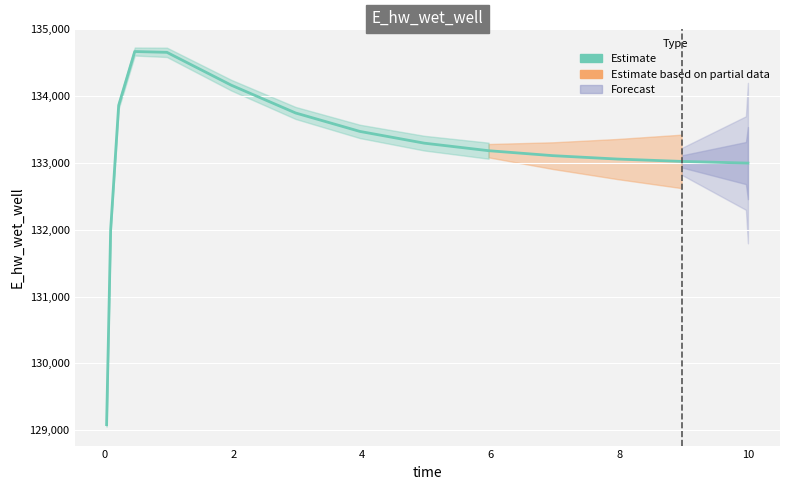

Does the chart display data point markers on the line(s)?

No